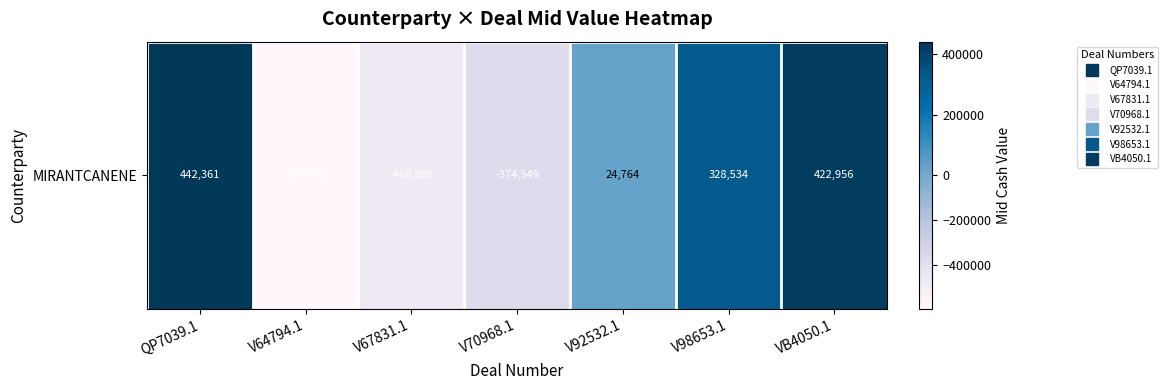

What is the minimum value shown in the chart?

-597069.8